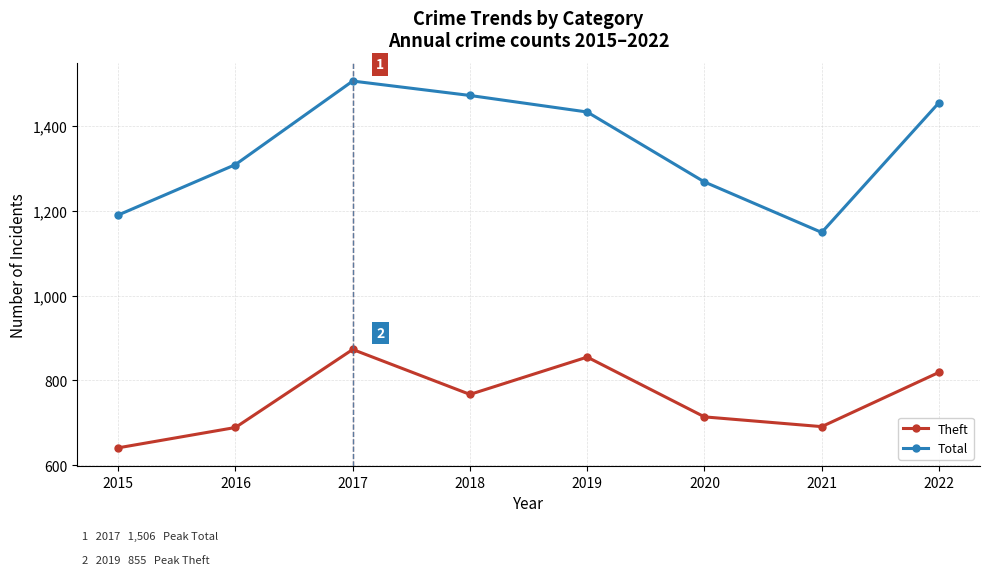

List the series in order of their overall mean, highest first.

Total, Theft